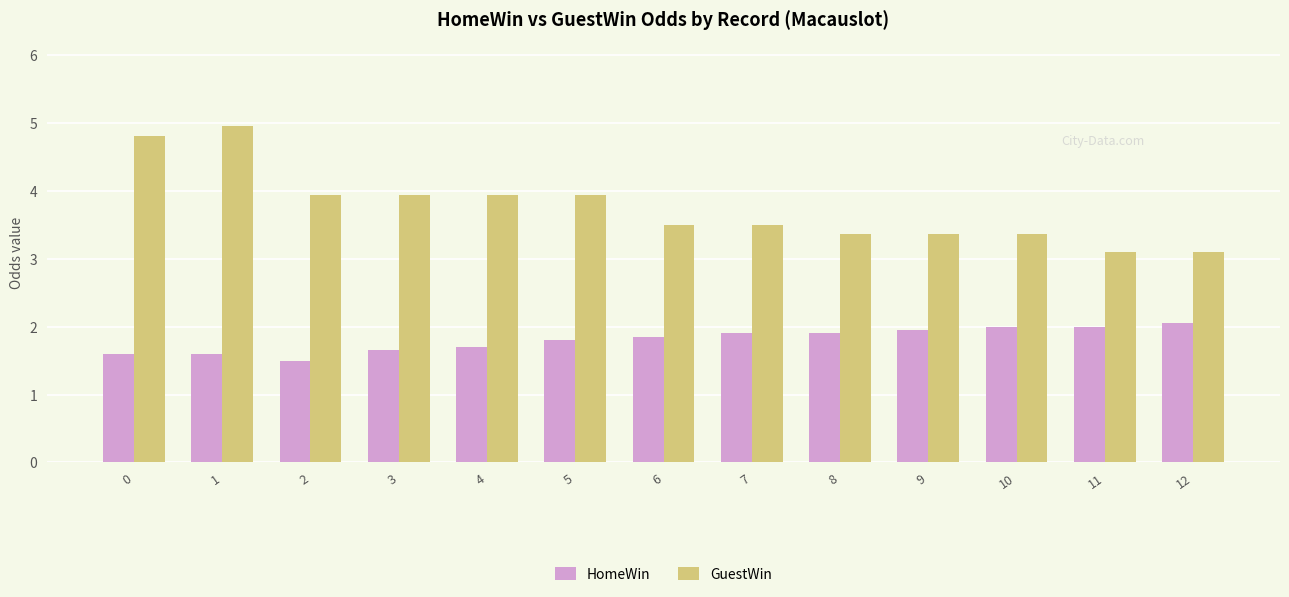

Which series has the widest spread of values?

GuestWin